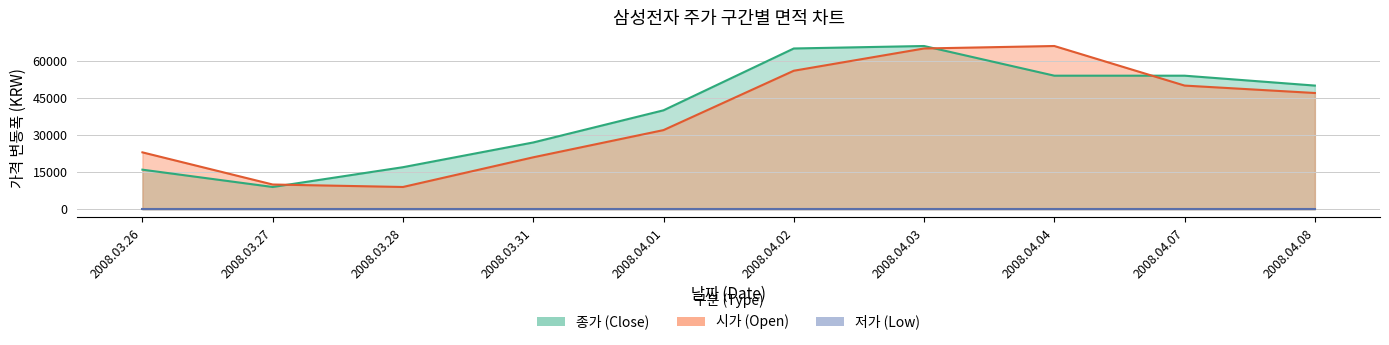

What is the sum of the 시가 values at 2008.04.07 and 2008.03.27?

60000